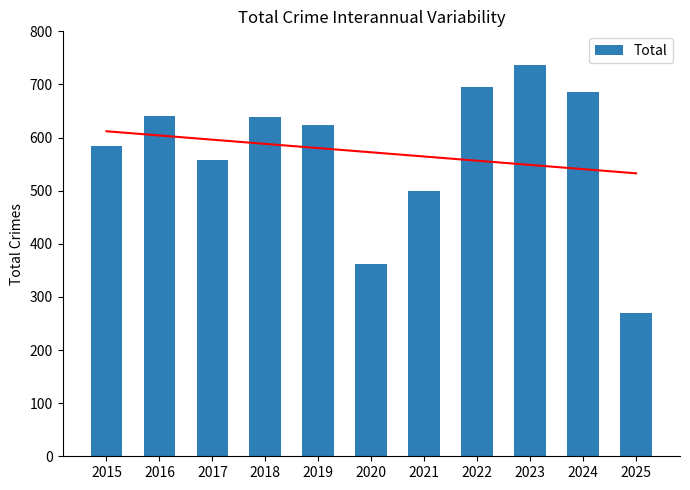

Reading right to left, transcribe all the data shown in this chart.

269	686	736	696	500	362	624	639	558	641	584